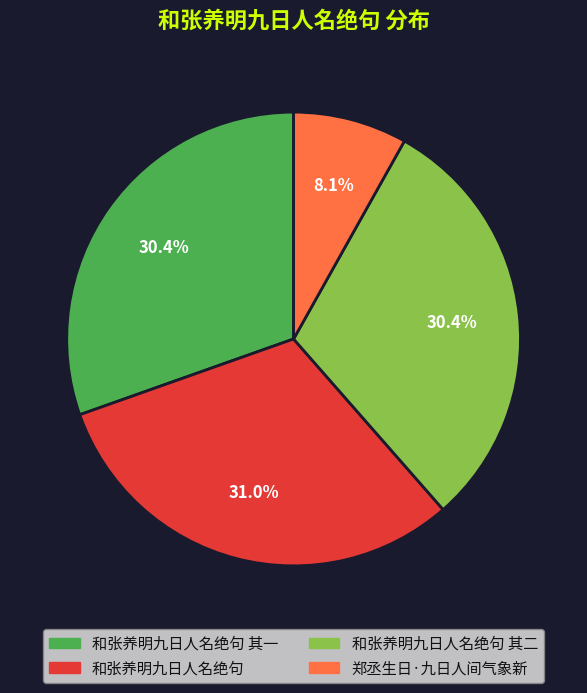

What percentage is NOT represented by 郑丞生日·九日人间气象新?

91.9%